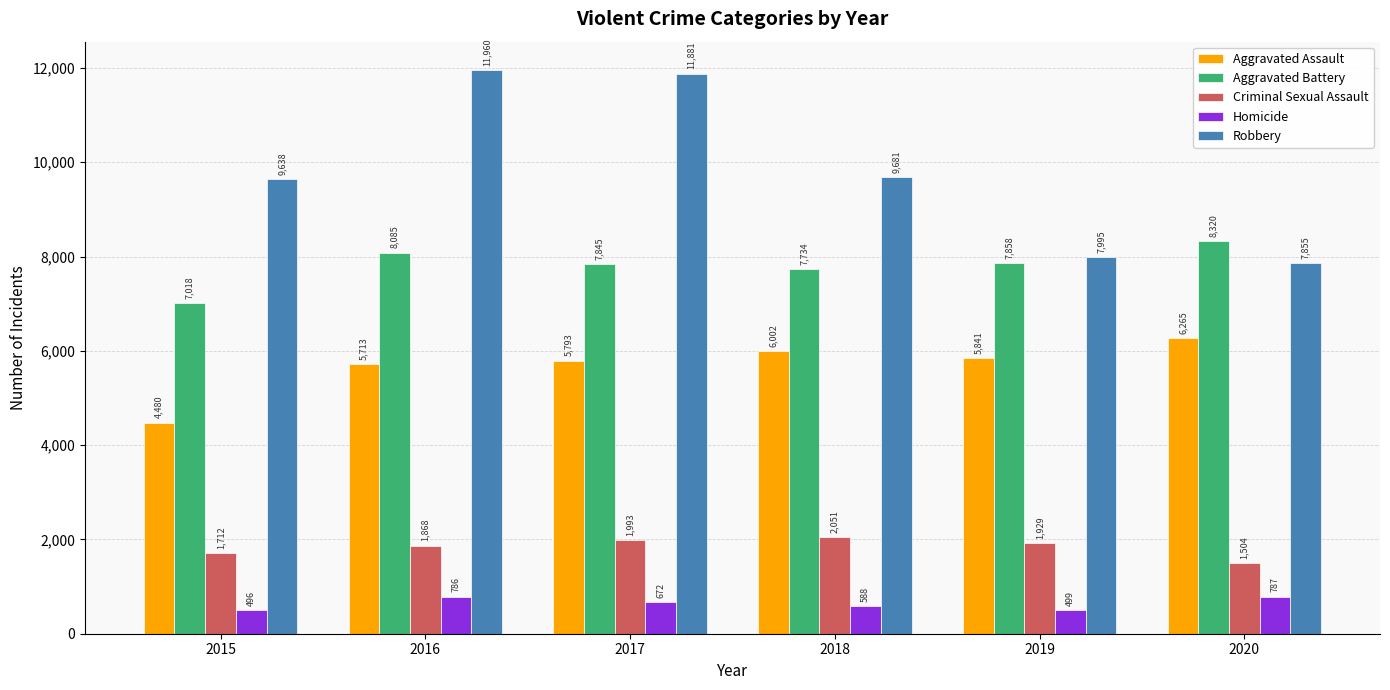

At which category is the sum across all series the highest?

2016